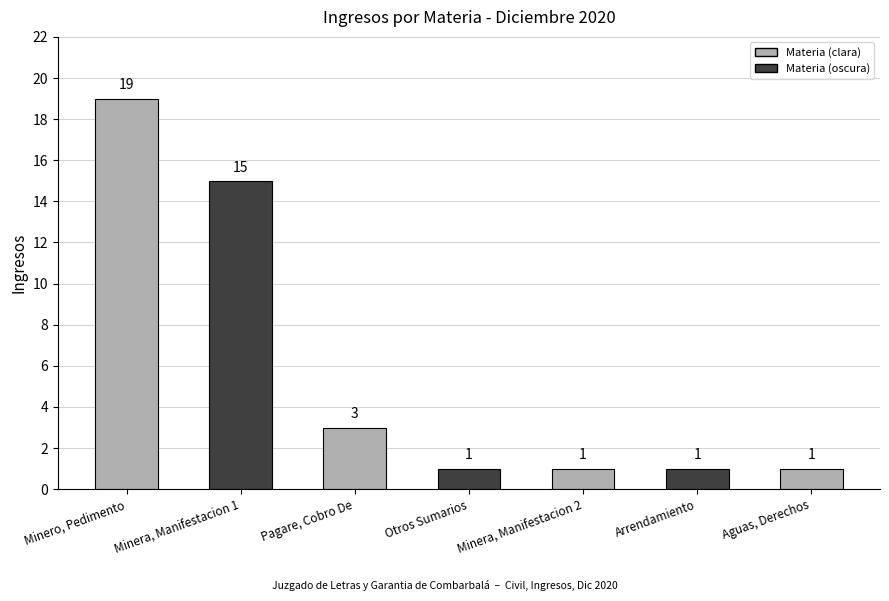

How many distinct data groups are displayed?

1